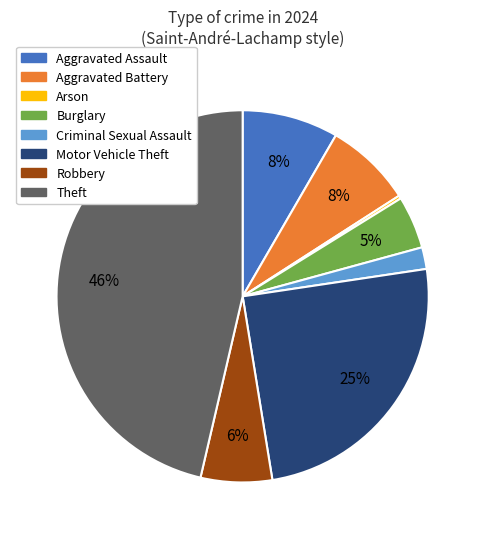

Which slice is the largest?

Theft